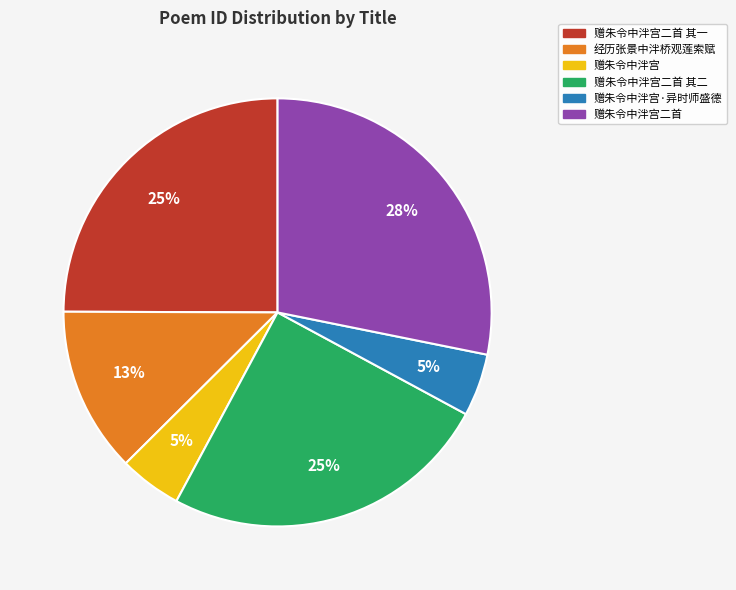

Count the number of slices in the pie.

6